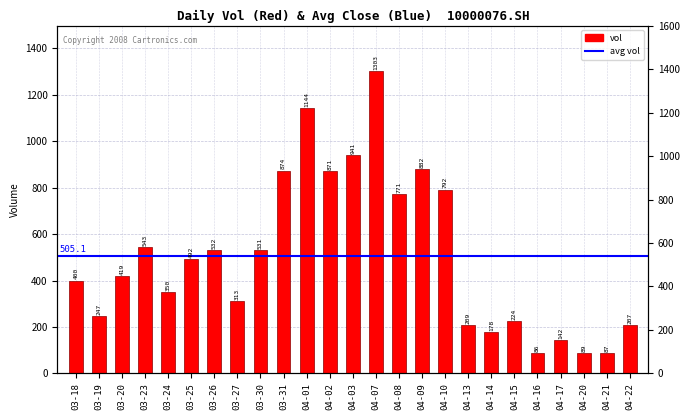

Reading left to right, transcribe all the data shown in this chart.

400	247	419	543	350	492	532	313	531	874	1144	871	941	1303	771	882	792	209	178	224	86	142	89	87	207